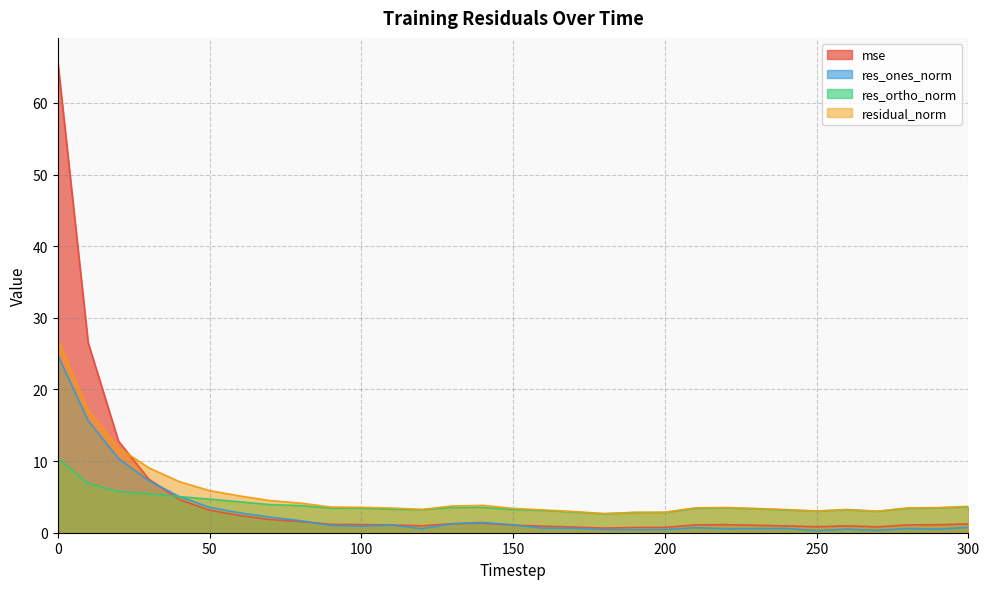

How many lines are shown in the chart?

4